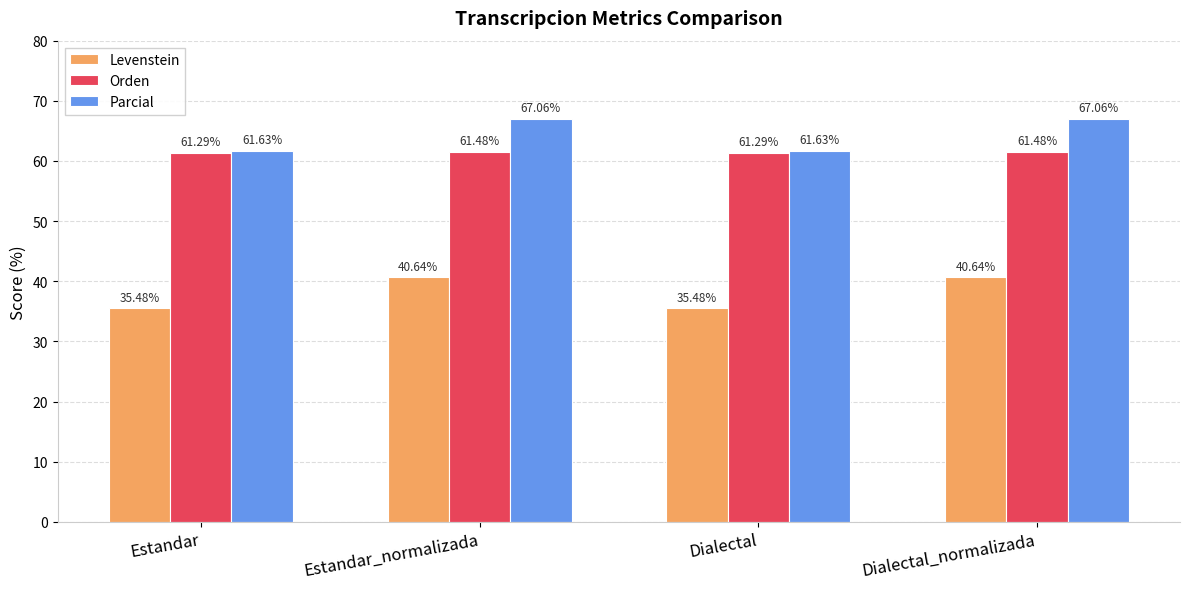

At Dialectal, list the series in order from largest to smallest.

Parcial, Orden, Levenstein